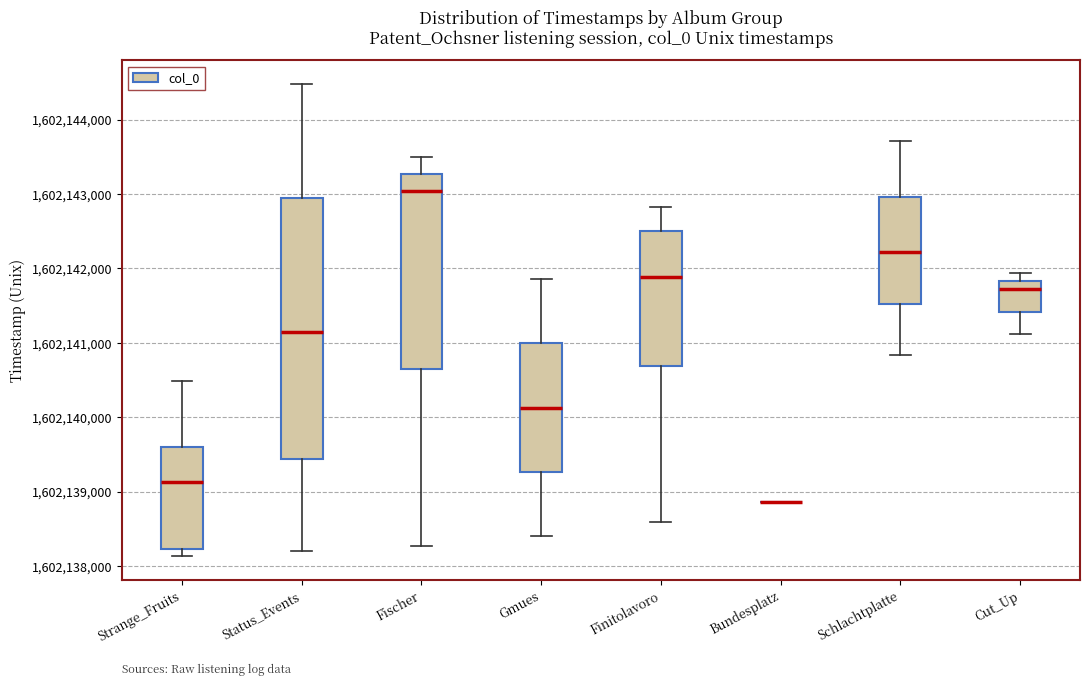

Which box is the tallest, from its lower edge to its upper edge?

Status_Events